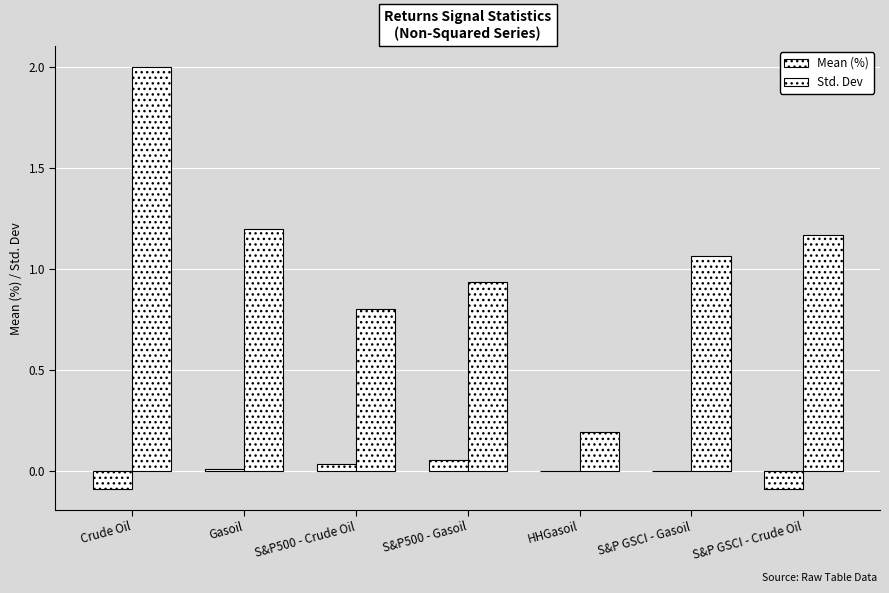

How many categories are shown in the chart?

7